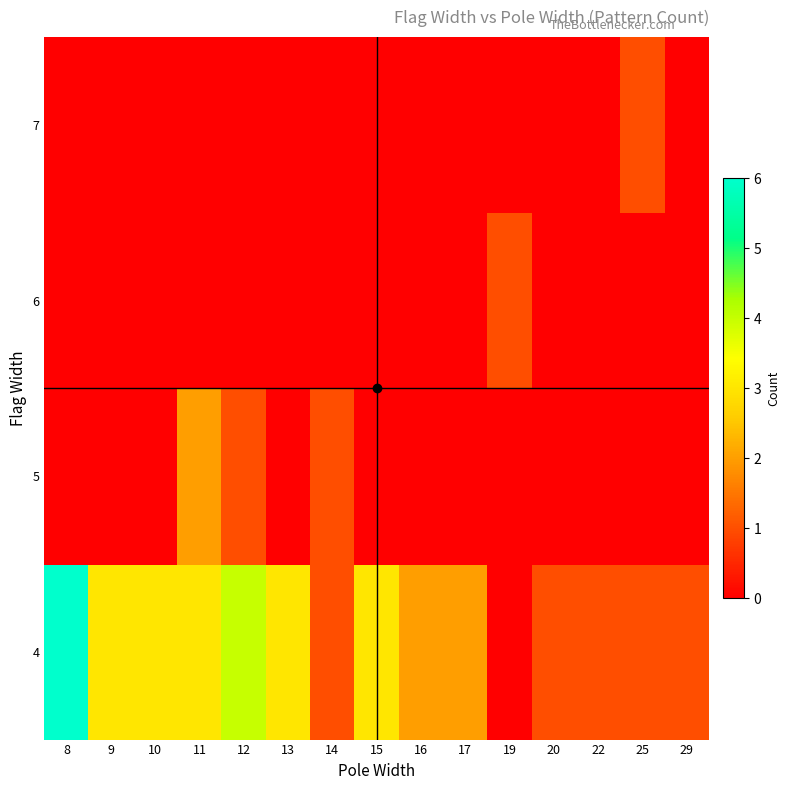

Which series has the widest spread of values?

row_0